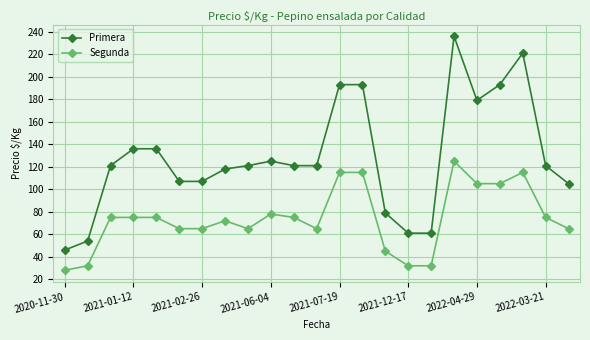

What is the value of the Segunda point at the 17th from the left?

32